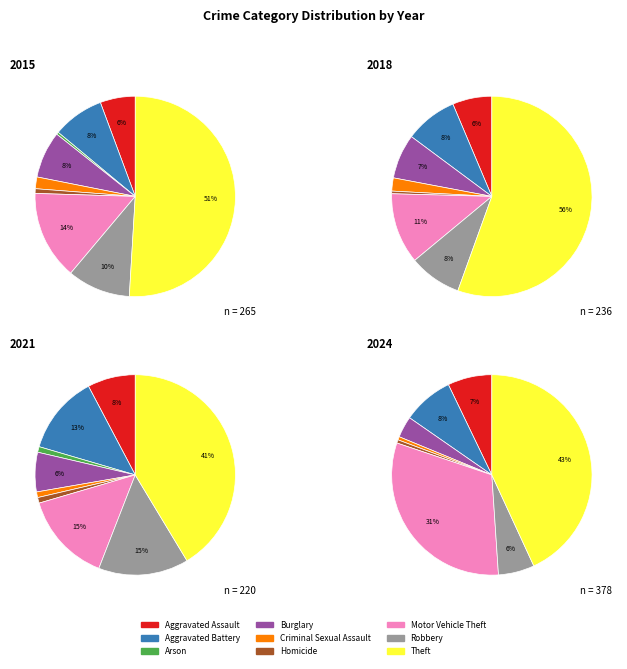

Which slice is the largest?

Theft